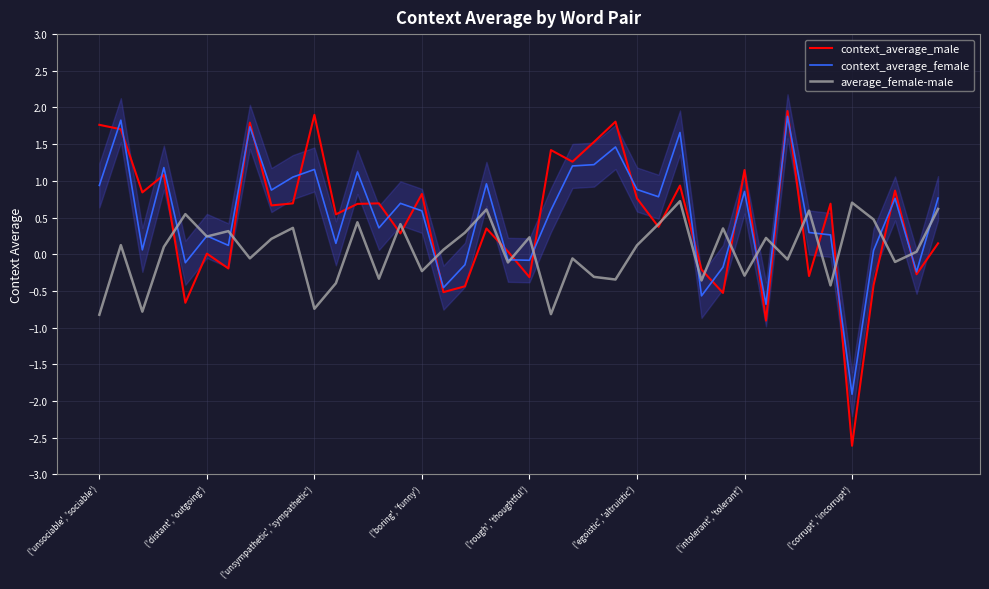

At which label is average_female-male closest to 0?

38